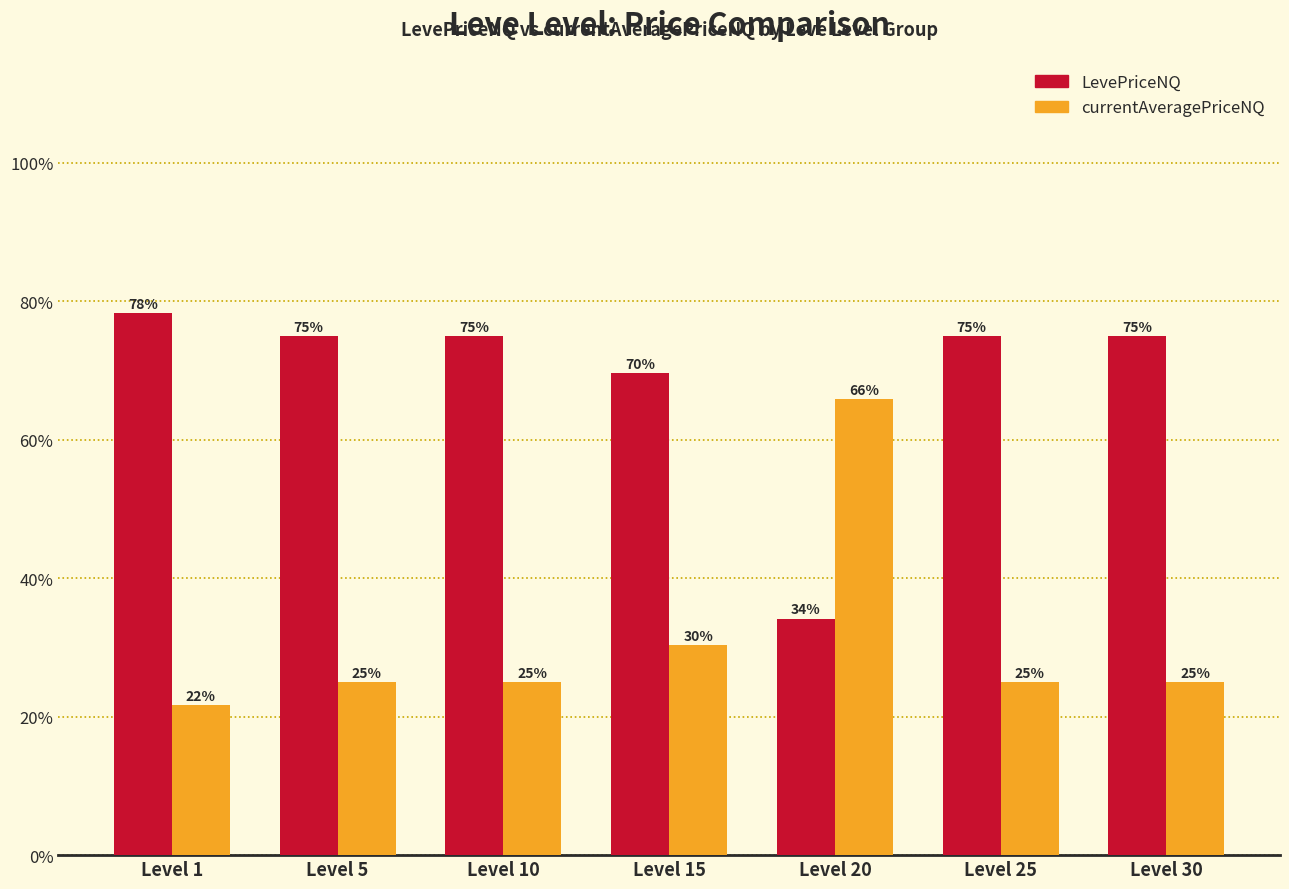

Rank the series at Level 5 from highest to lowest value.

LevePriceNQ, currentAveragePriceNQ